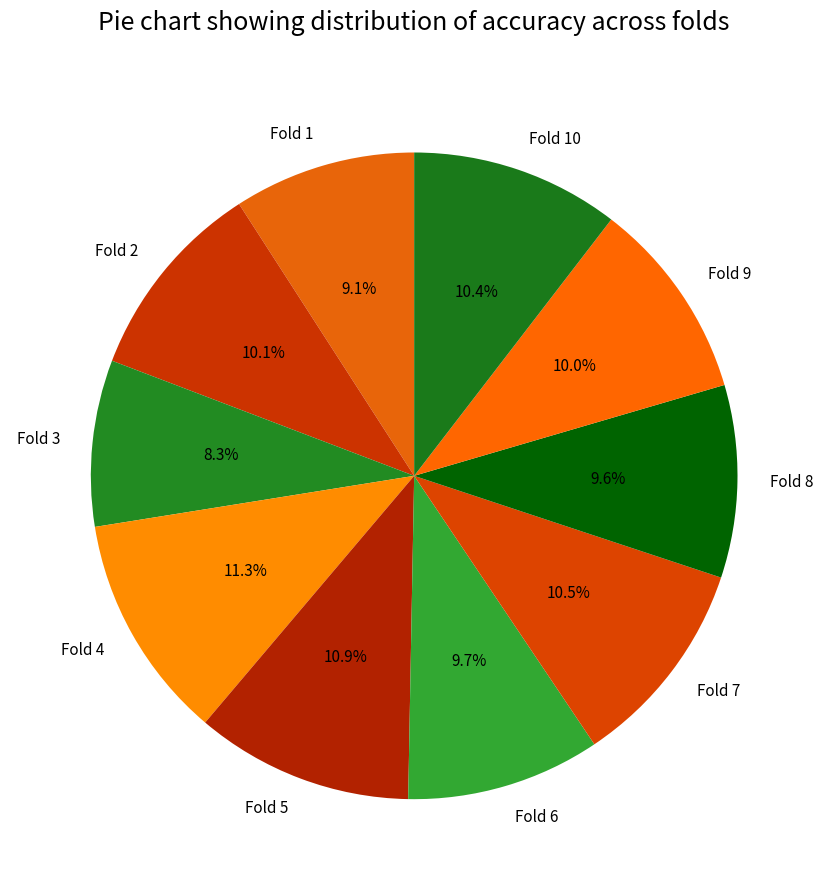

Is the sum of Fold 7 and Fold 4 greater than half?

No